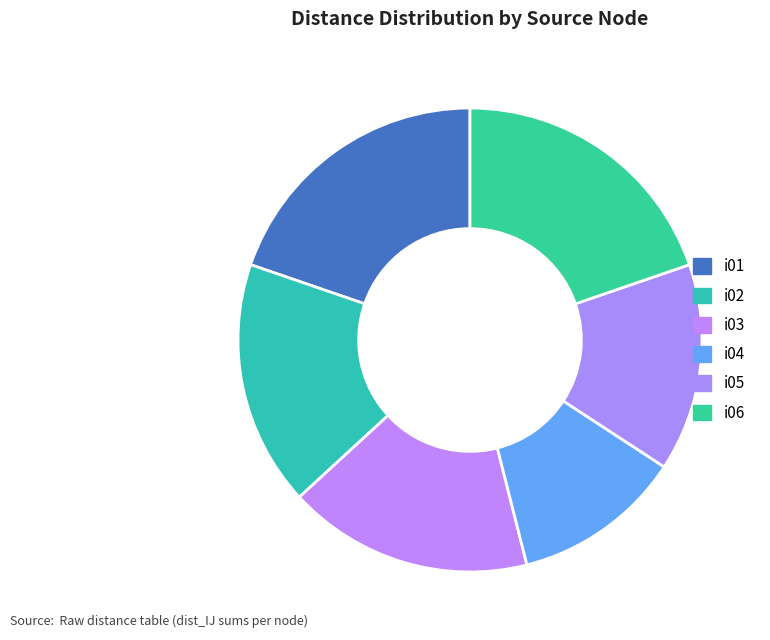

Count the number of slices in the pie.

6